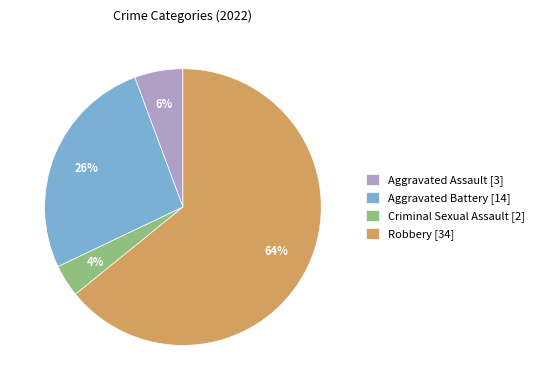

Is it true that Robbery is 55% of the pie?

False